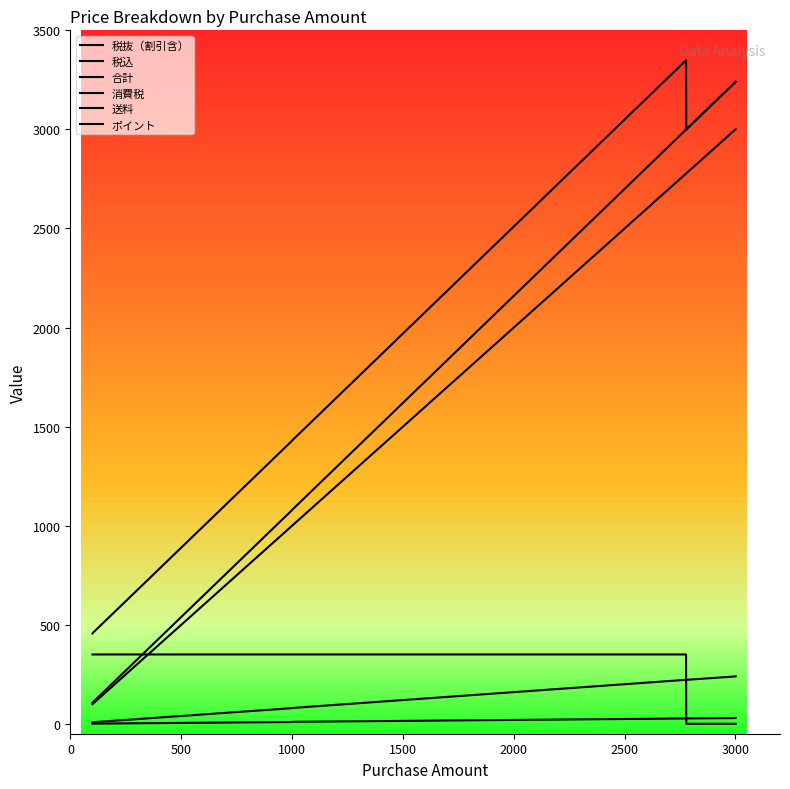

Reading right to left, what are all the values shown in this chart?

税抜（割引含）: 3001	3000	2999	2779	2778	2777	1001	1000	999	101	100	99
税込: 3241	3240	3238	3001	3000	2999	1081	1080	1078	109	108	106
合計: 3241	3240	3238	3001	3000	3349	1431	1430	1428	459	458	456
消費税: 240	240	239	222	222	222	80	80	79	8	8	7
送料: 0	0	0	0	0	350	350	350	350	350	350	350
ポイント: 30	30	29	27	27	27	10	10	9	1	1	0